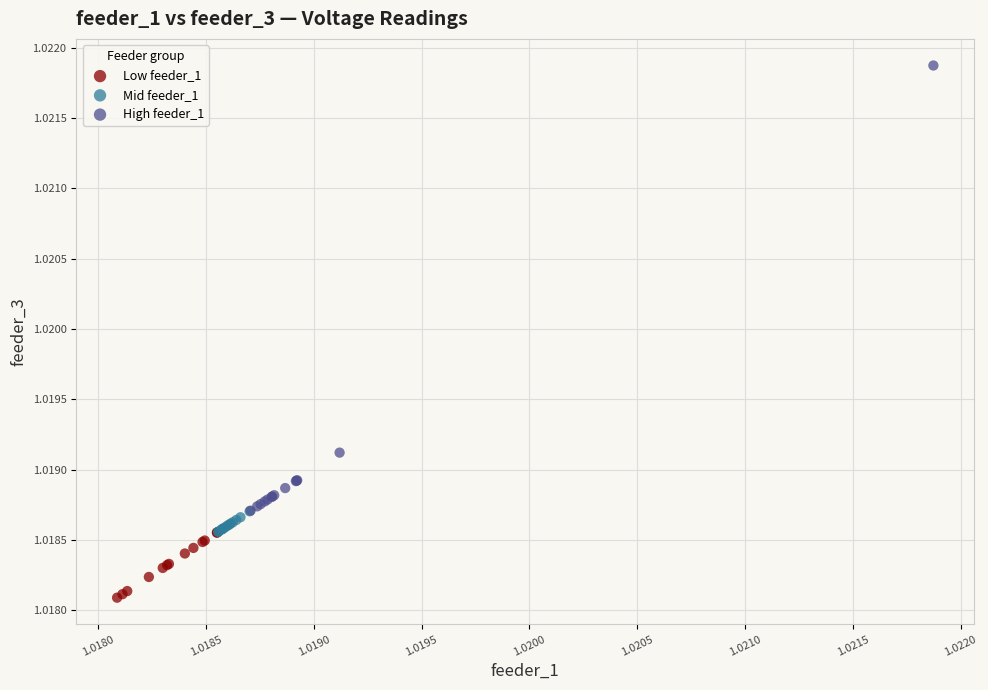

Which series reaches the maximum Y coordinate?

High feeder_1